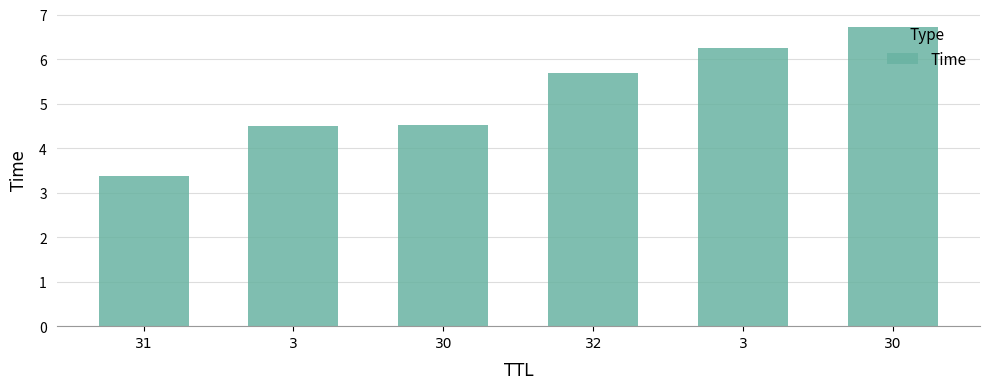

Reading right to left, what are all the values shown in this chart?

30=6.7	3=6.2	32=5.7	30=4.5	3=4.5	31=3.4